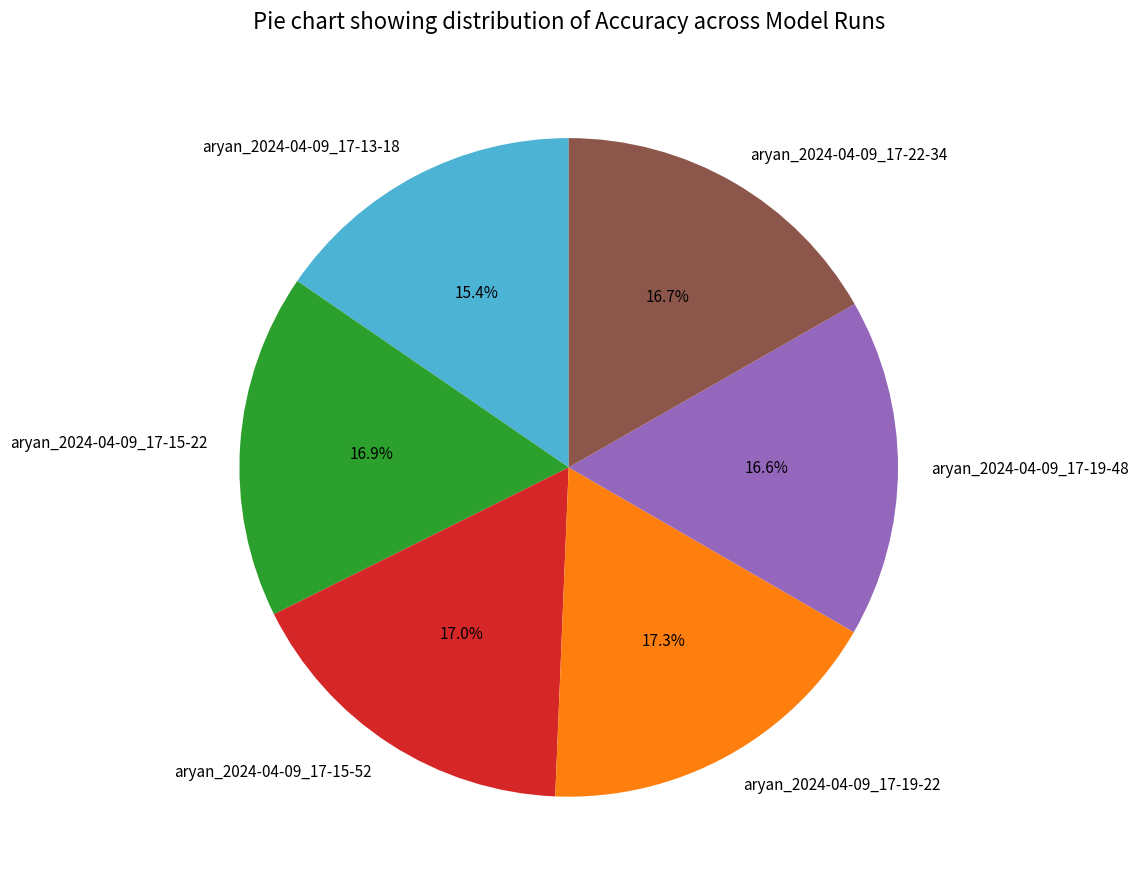

Which category has the smallest portion of the pie?

aryan_2024-04-09_17-13-18